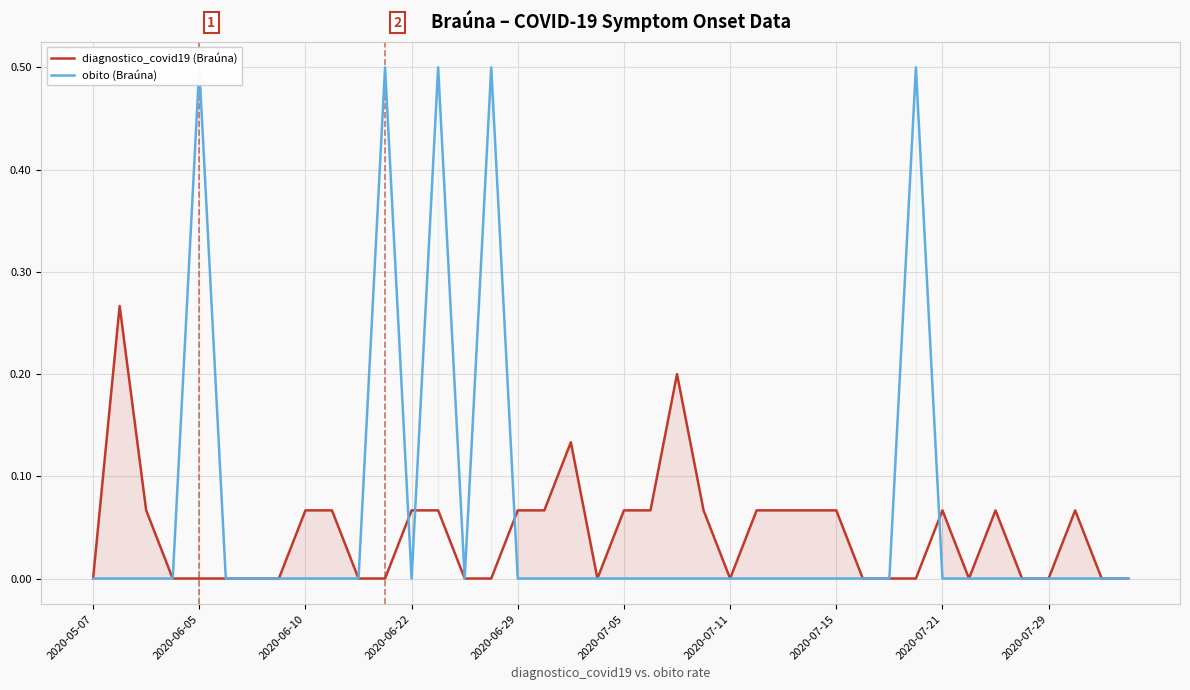

How many intersections are there between diagnostico_covid19 (Braúna) and obito (Braúna)?

4